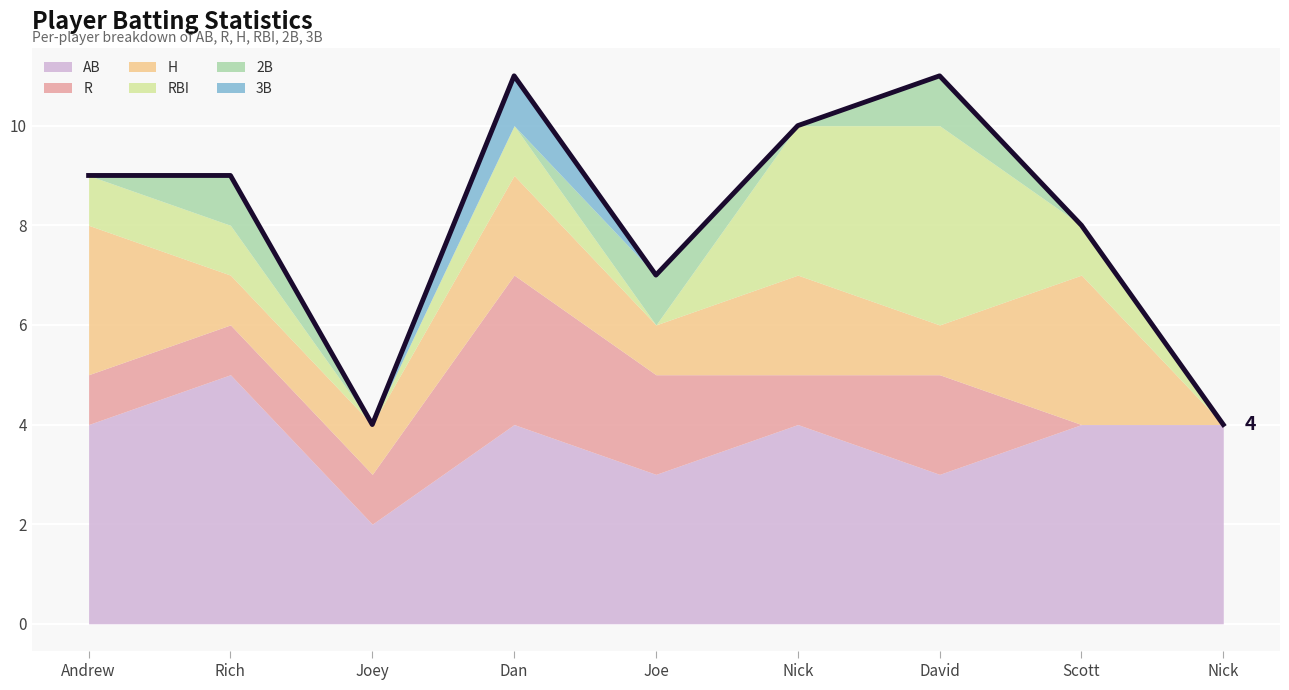

True or false: H has a value of 2 at Scott Richardson.

False